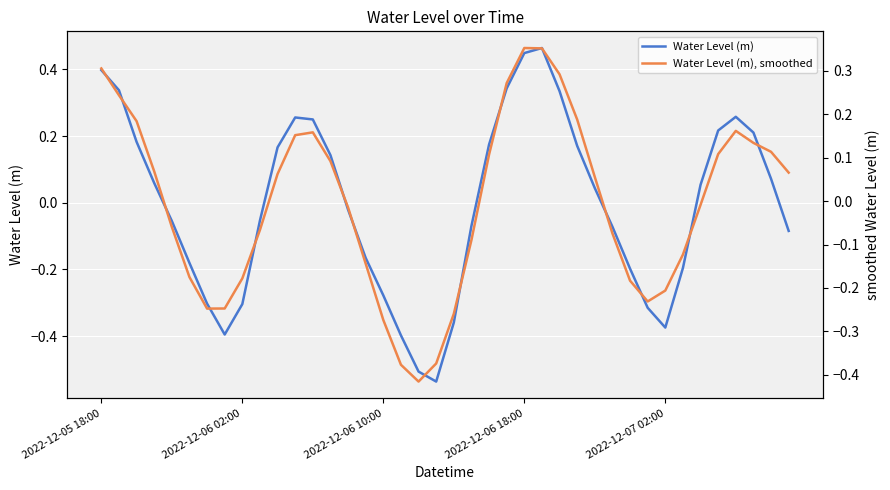

At how many categories does at least one series exceed 0?

21